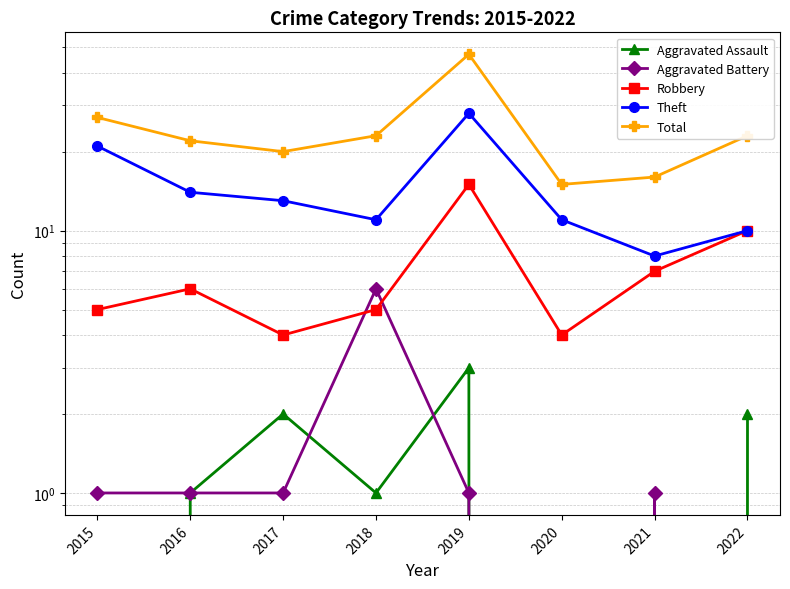

How many lines are shown in the chart?

5